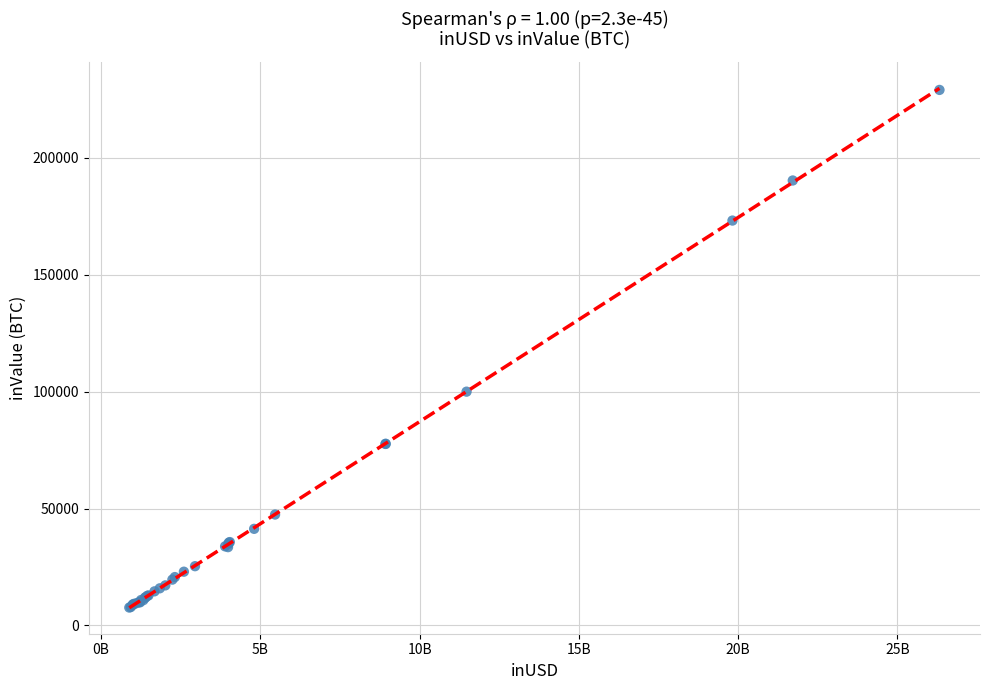

What Y value in the scatter plot is closest to 118366?

100009.0